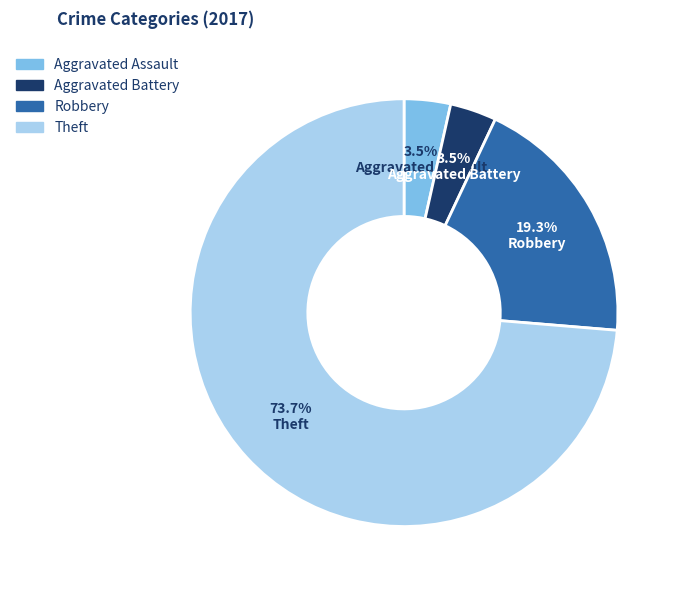

How many slices are in this pie chart?

4